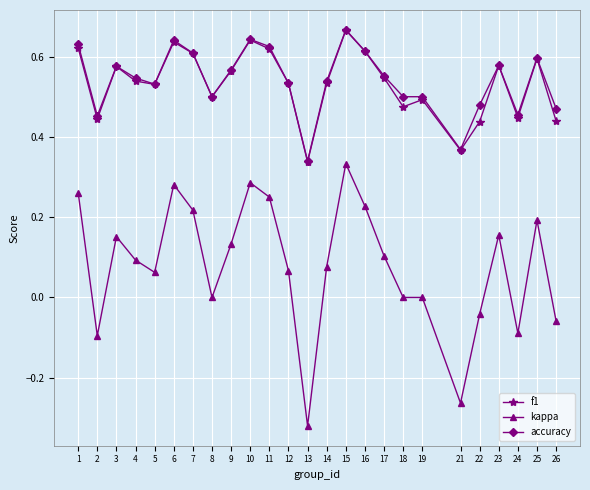

Which category has the highest value across all series?

15